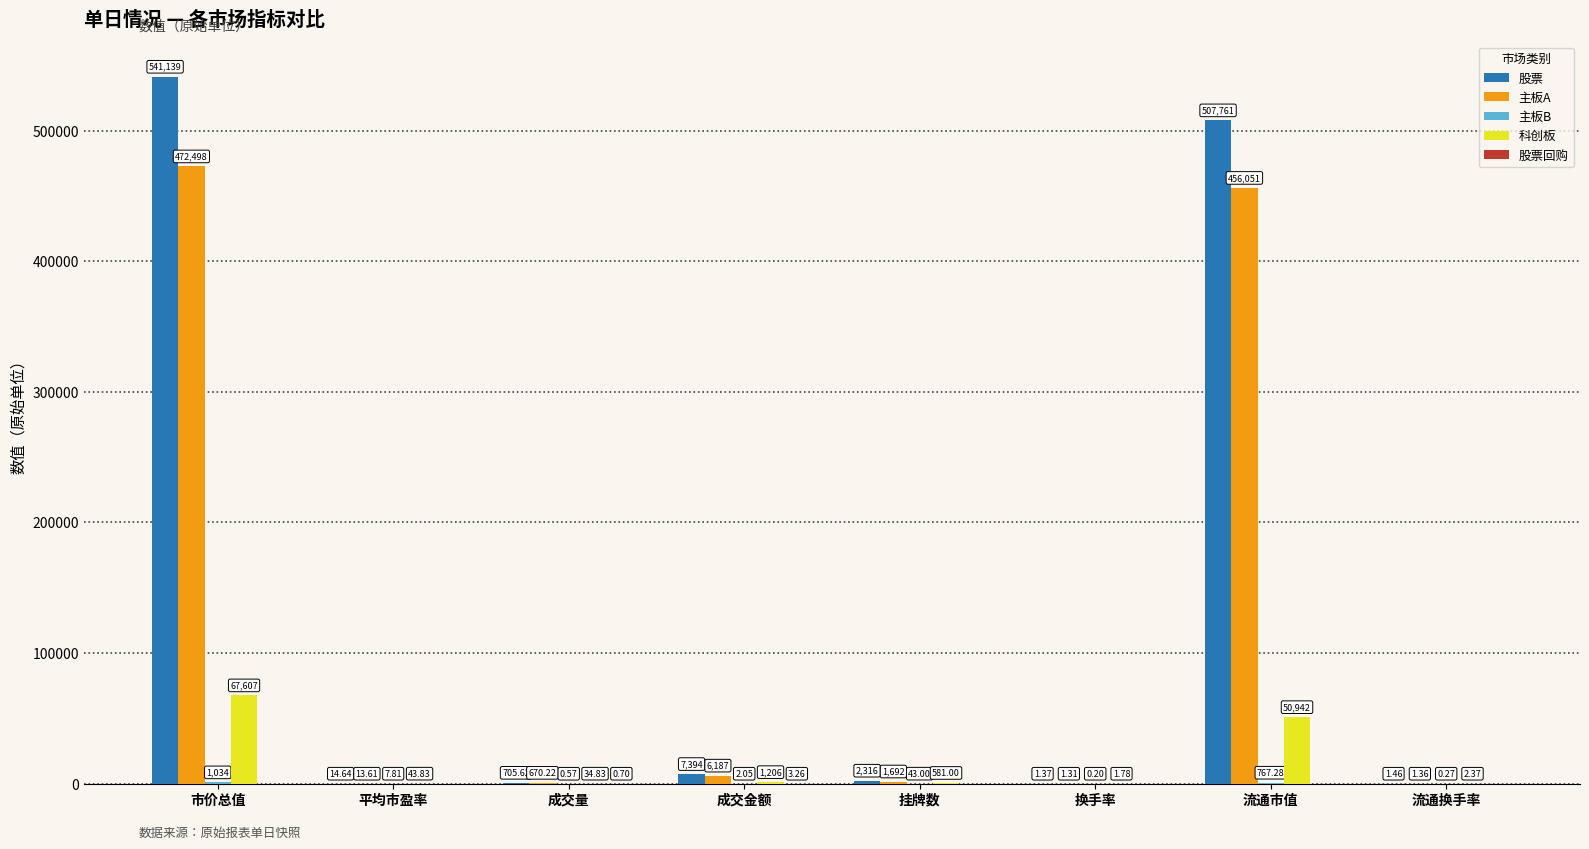

Which label corresponds to the largest value in the chart?

市价总值